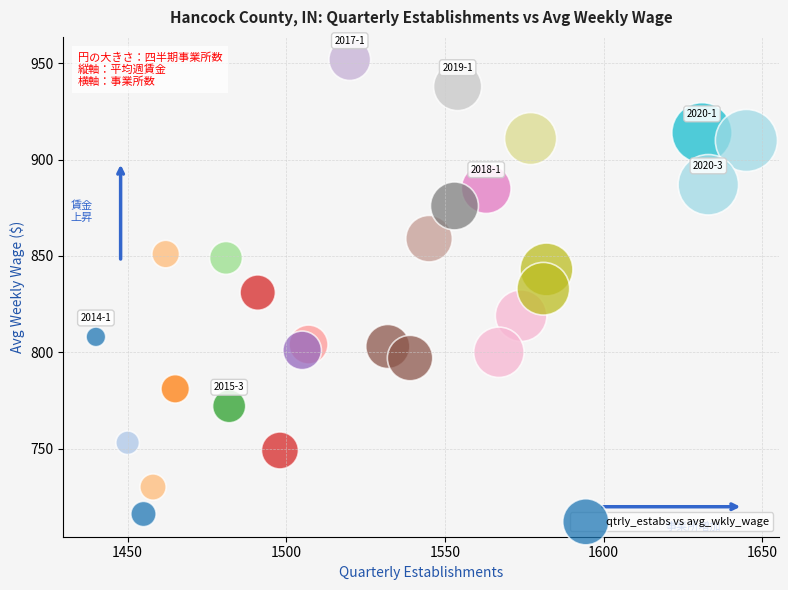

What is the range of Y values (max minus min)?

236